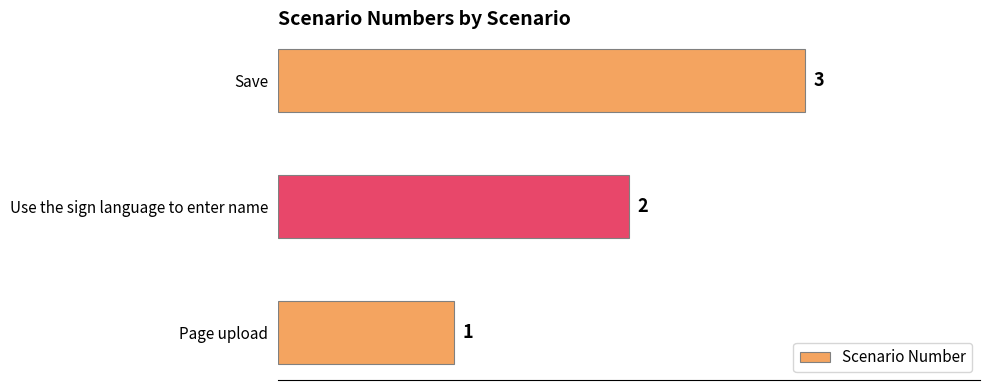

Between Use the sign language to enter name and Save, which is larger?

Save